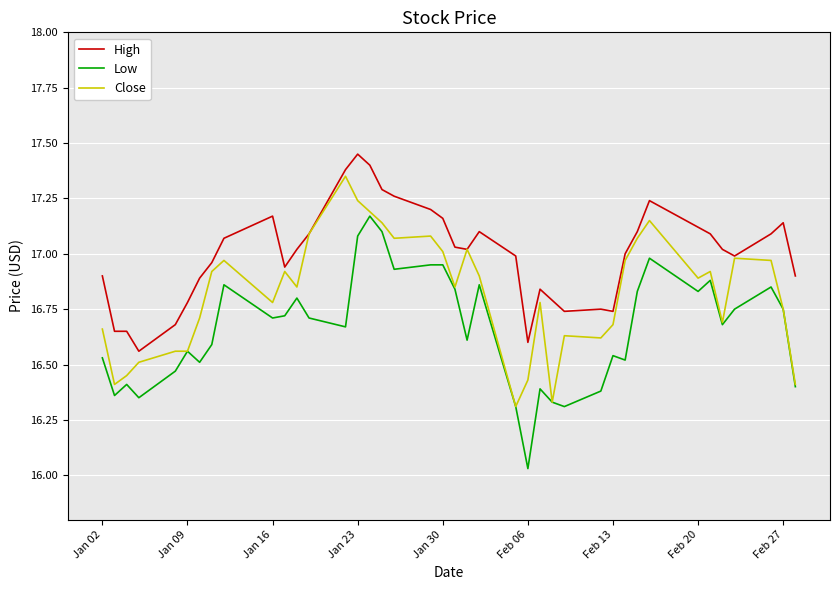

What are all the series names shown in the legend?

High, Low, Close